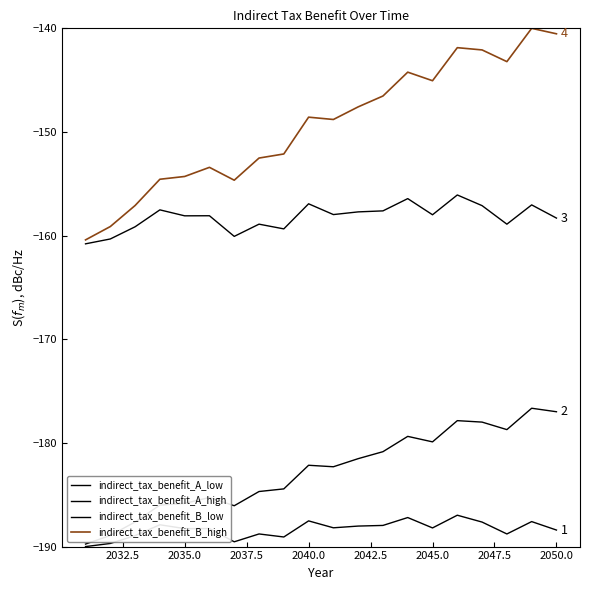

What is the value of the indirect_tax_benefit_A_low point at the 19th from the left?

-187.6